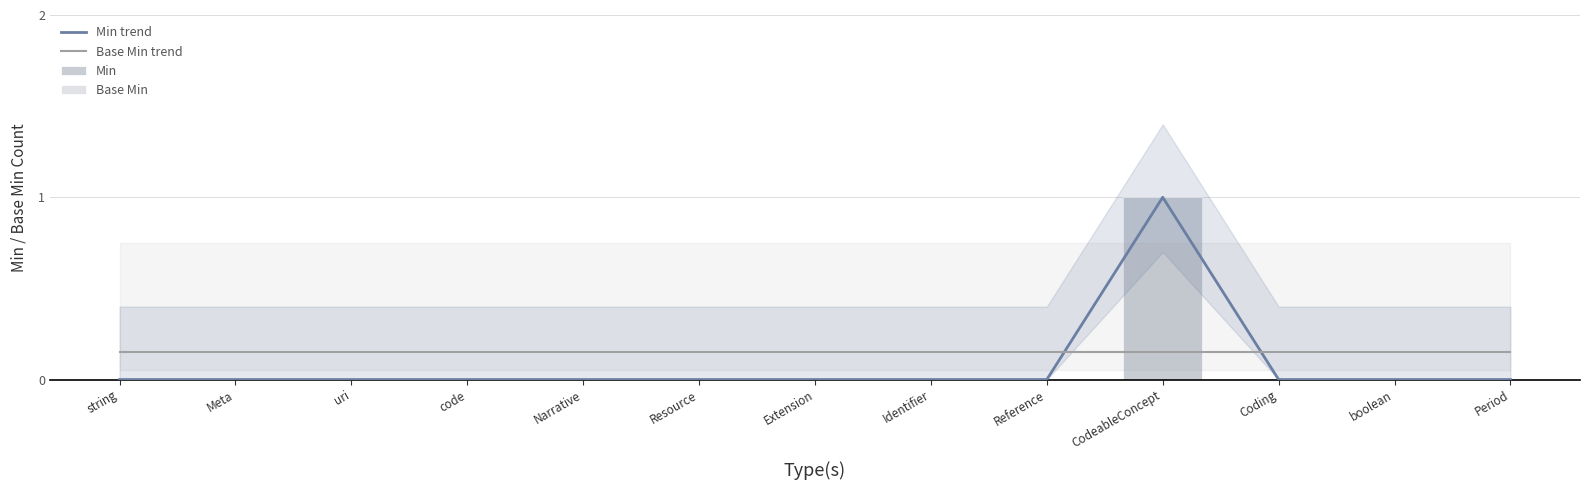

The Min series shows 0.7 at Identifier. True or false?

False